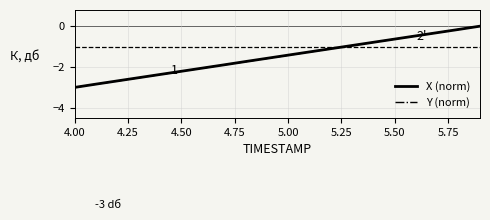

What is the minimum value for X (norm)?

-3.0